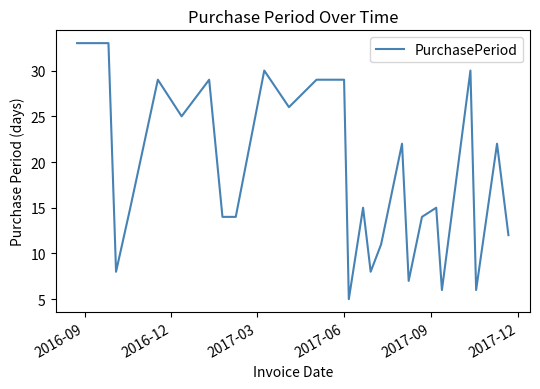

Does the chart have visible grid lines?

No